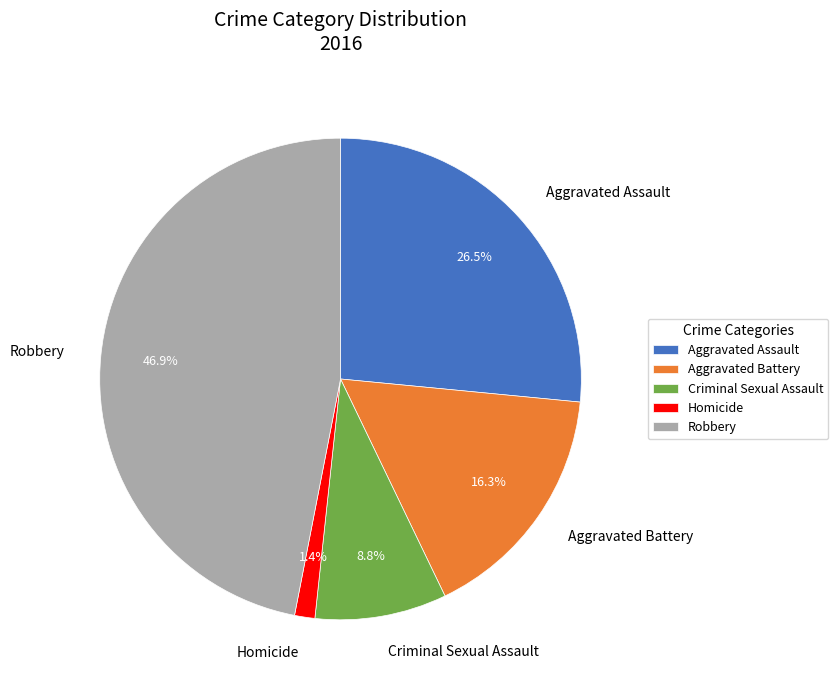

Rank the categories by value from highest to lowest.

Robbery, Aggravated Assault, Aggravated Battery, Criminal Sexual Assault, Homicide